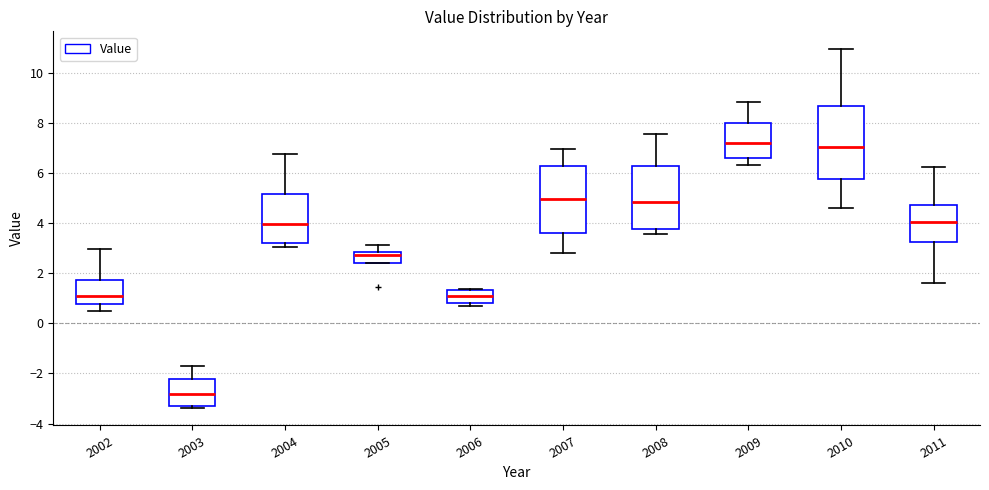

Reading left to right, transcribe this box plot: for each box, give where its median line is, the range the box spans, and where its two whiskers end, as read against the y-axis. The values are not printed on the chart, so give them approximately, as read against the axis.

2002: median 1.0, box 0.8 to 1.8, whiskers 0.4 to 3.0
2003: median -2.8, box -3.2 to -2.2, whiskers -3.4 to -1.8
2004: median 4.0, box 3.2 to 5.2, whiskers 3.0 to 6.8
2005: median 2.8 (just below the box's upper edge), box 2.4 to 2.8, whiskers 2.4 to 3.2
2006: median 1.2, box 0.8 to 1.4, whiskers 0.6 to 1.4
2007: median 5.0, box 3.6 to 6.2, whiskers 2.8 to 7.0
2008: median 4.8, box 3.8 to 6.2, whiskers 3.6 to 7.6
2009: median 7.2, box 6.6 to 8.0, whiskers 6.4 to 8.8
2010: median 7.0, box 5.8 to 8.6, whiskers 4.6 to 11.0
2011: median 4.0, box 3.2 to 4.8, whiskers 1.6 to 6.2